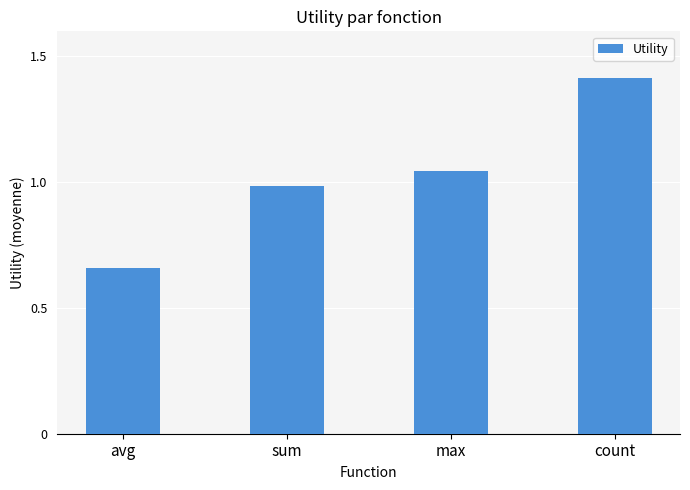

What is the maximum value shown in the chart?

1.4